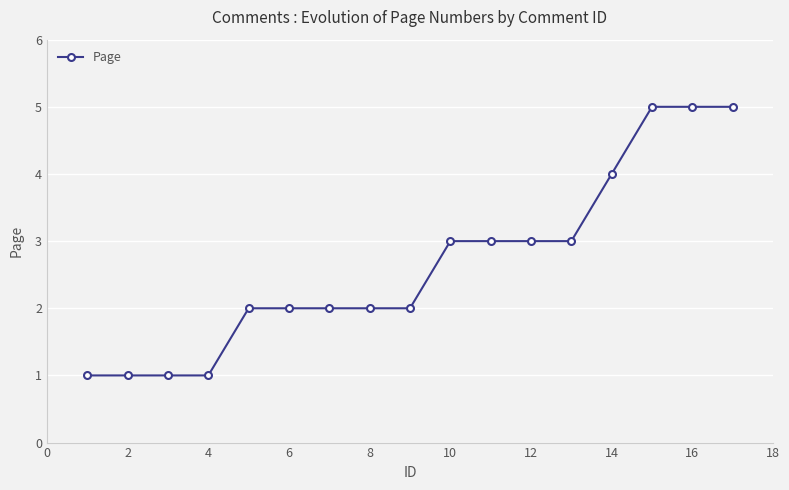

What is the average value?

3